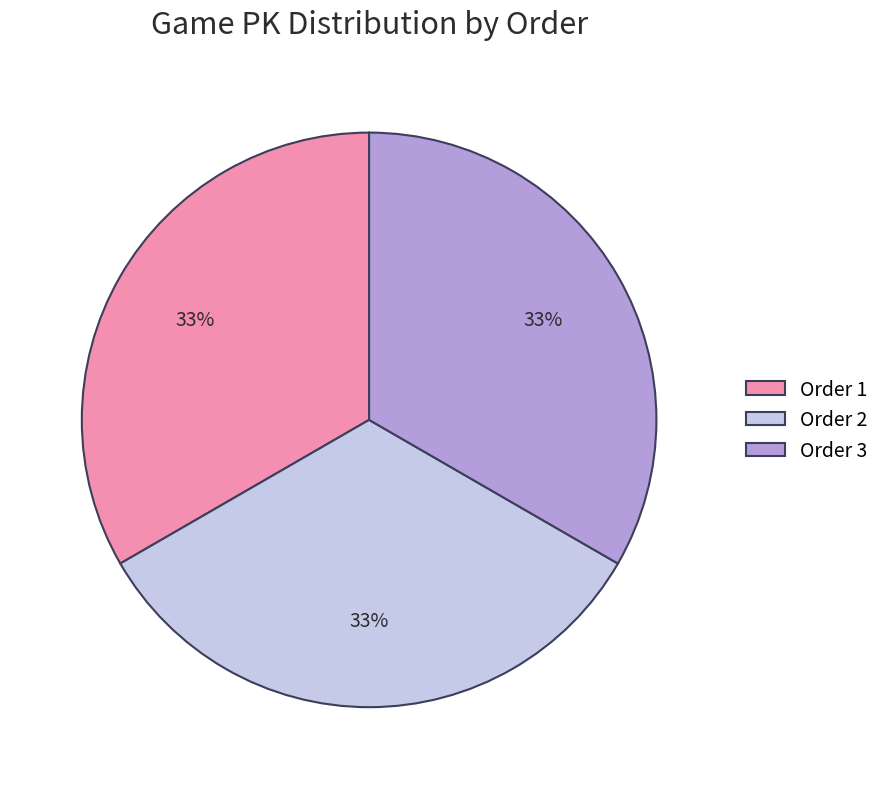

Approximately how many times larger is the value at Order 3 compared to Order 2?

1.0